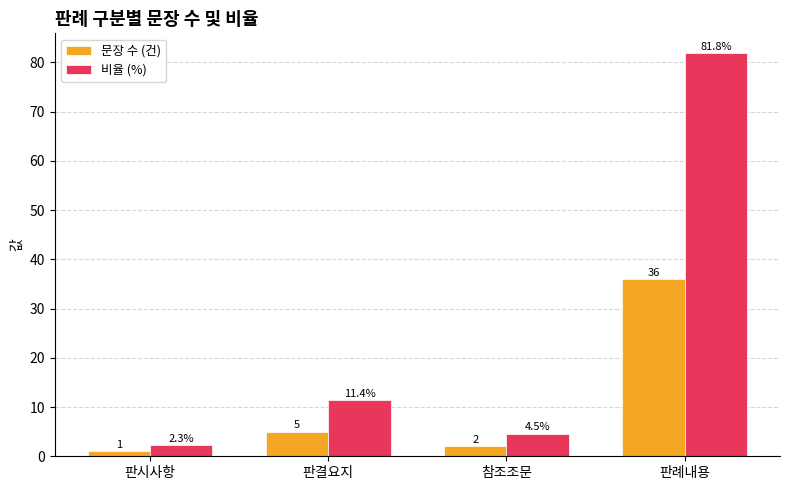

Is the value of 문장 수 (건) at 참조조문 greater than the value of 비율 (%) at 판시사항?

No